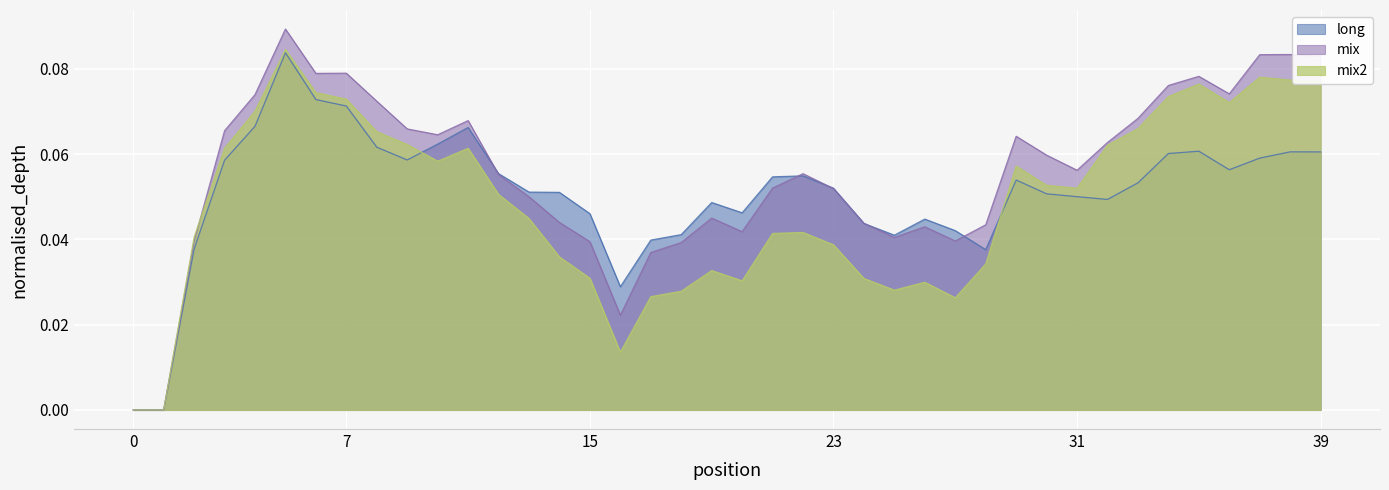

Which series has the largest range (max minus min)?

mix